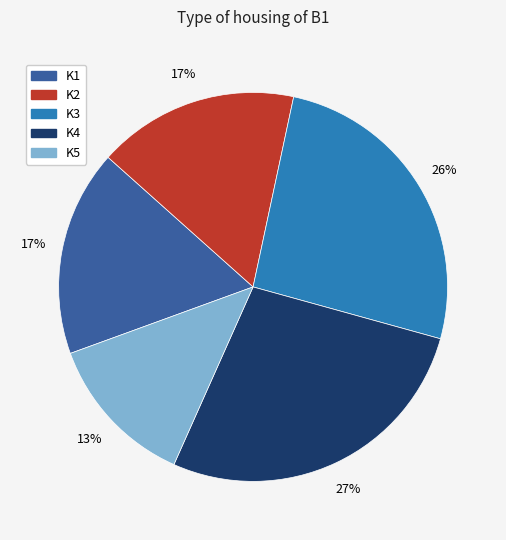

Do K3 and K5 together represent more than half of the pie?

No